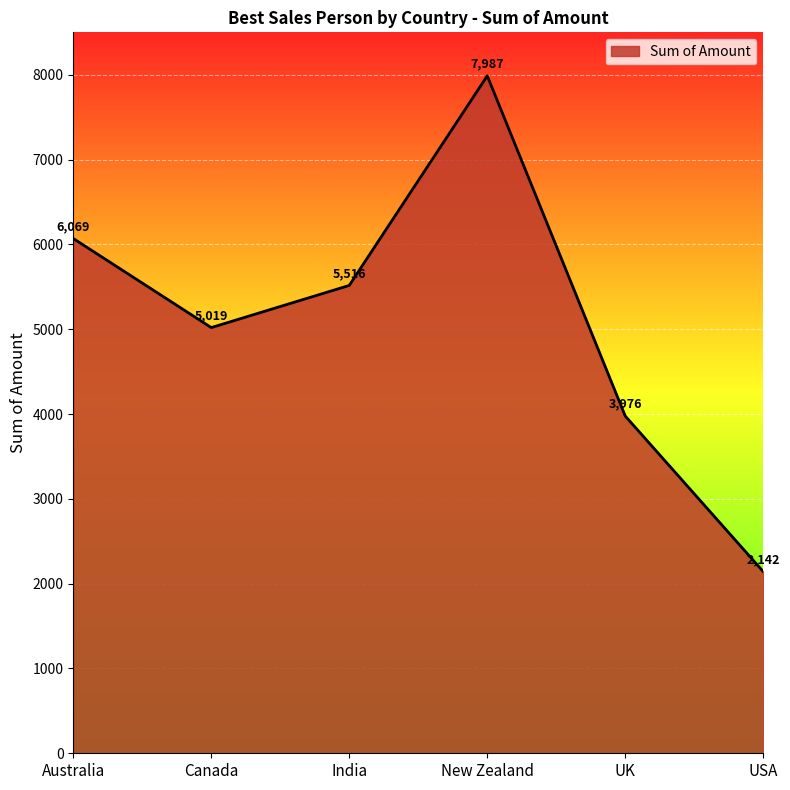

How many series are shown in this chart?

1